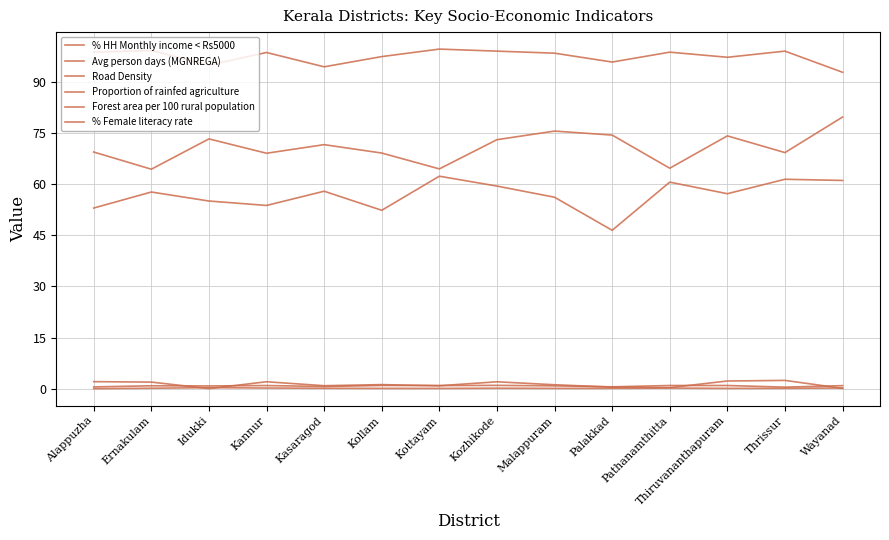

Does the chart have visible grid lines?

Yes